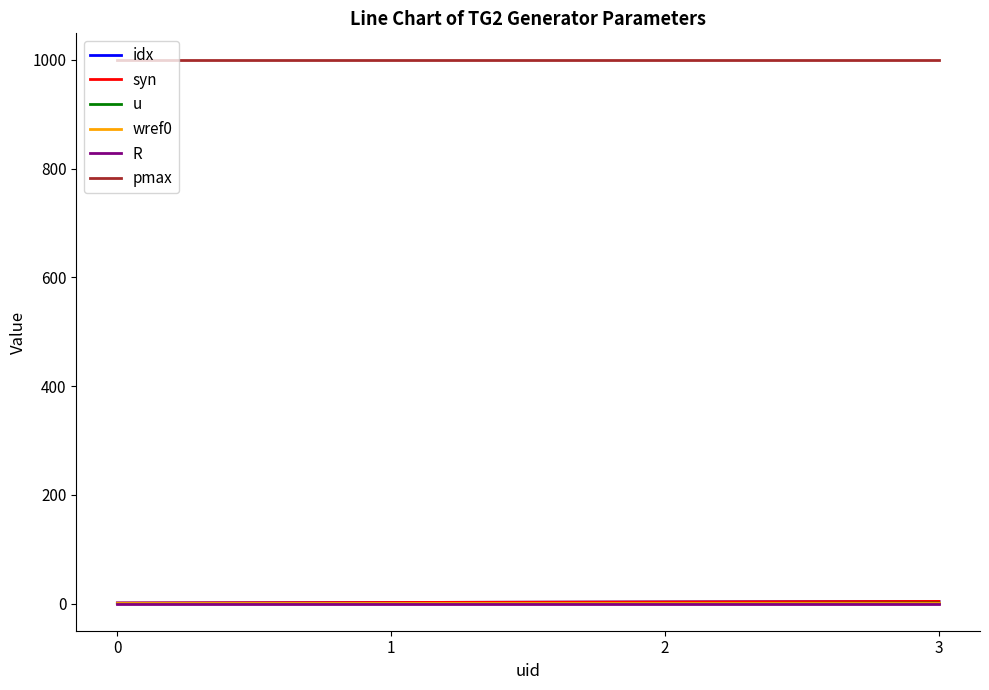

Reading left to right, transcribe all the data shown in this chart.

idx: 1.0	2.0	3.0	4.0
syn: 1.0	2.0	3.0	4.0
u: 0.0	0.0	0.0	1.0
wref0: 1.0	1.0	1.0	1.0
R: 0.1	0.1	0.1	0.1
pmax: 999.0	999.0	999.0	999.0